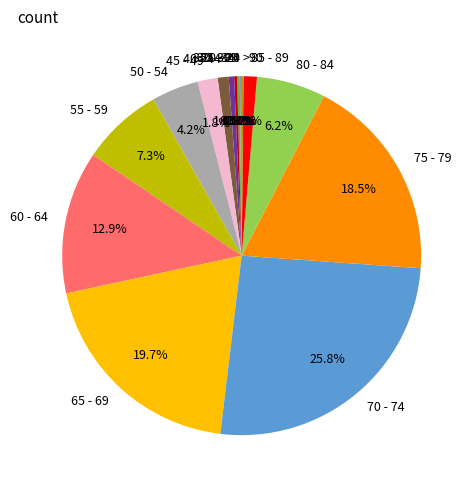

True or false: 60 - 64 accounts for 13% of the total.

True